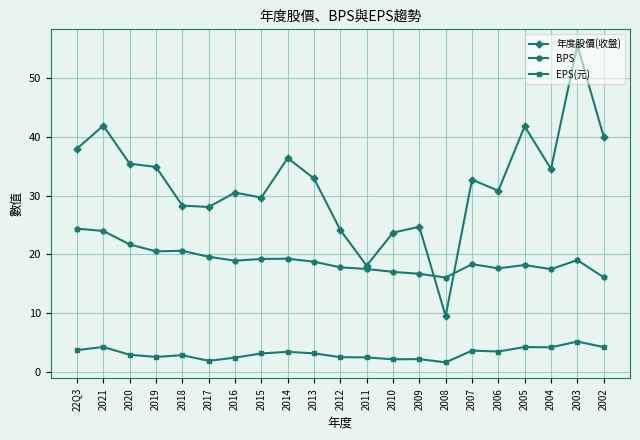

Which label corresponds to the largest value in the chart?

2003